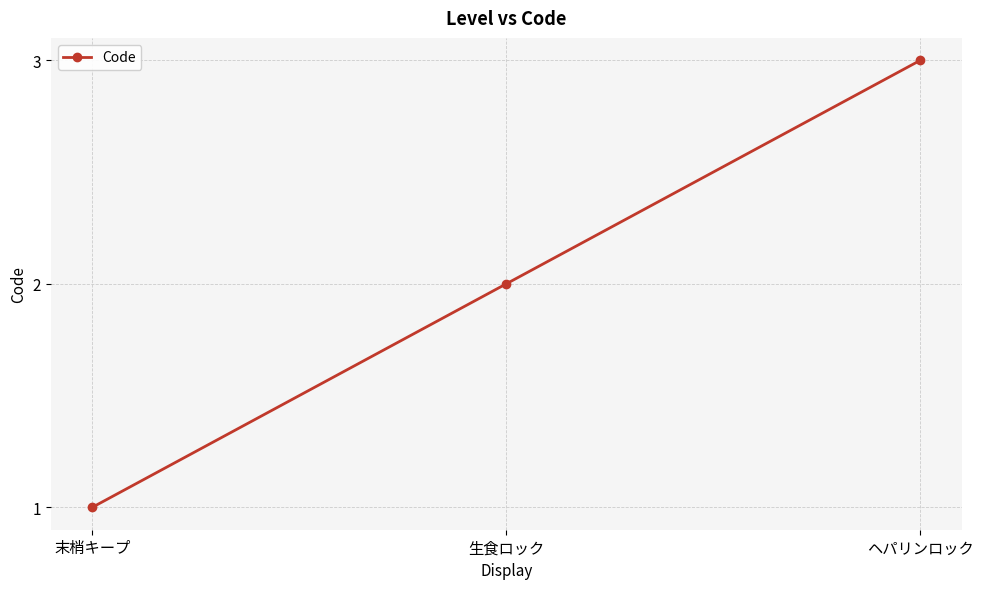

The chart shows a value of 1 at 末梢キープ. True or false?

True